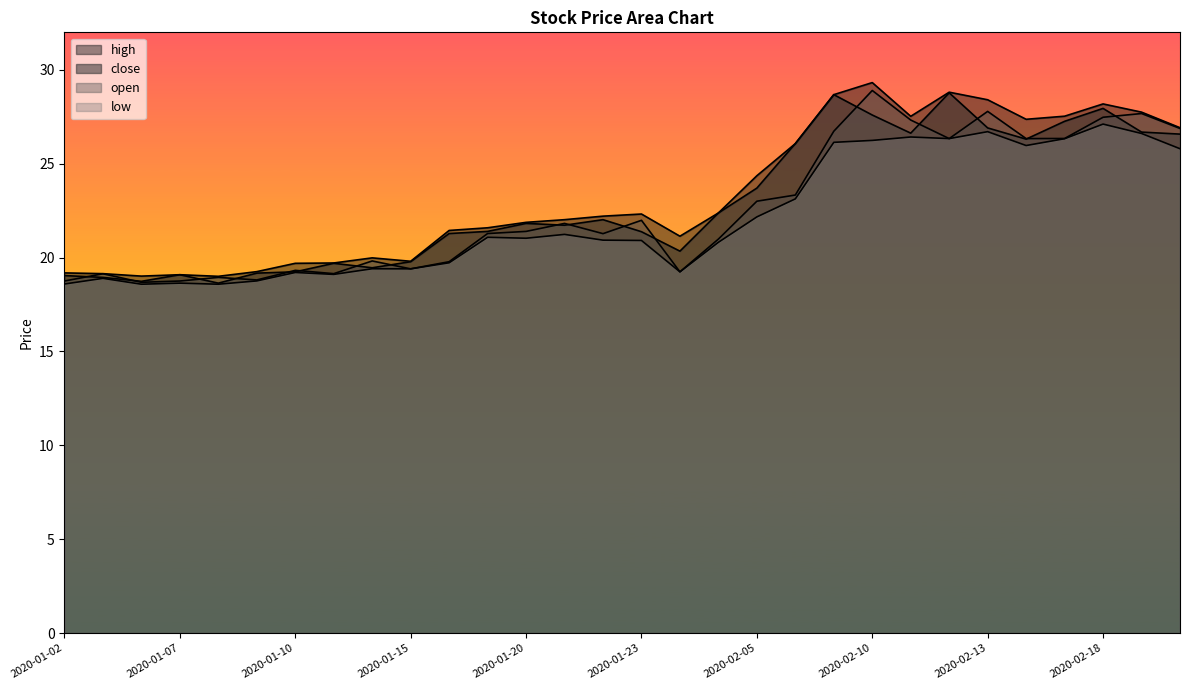

How many interior local valleys does the low series have?

8